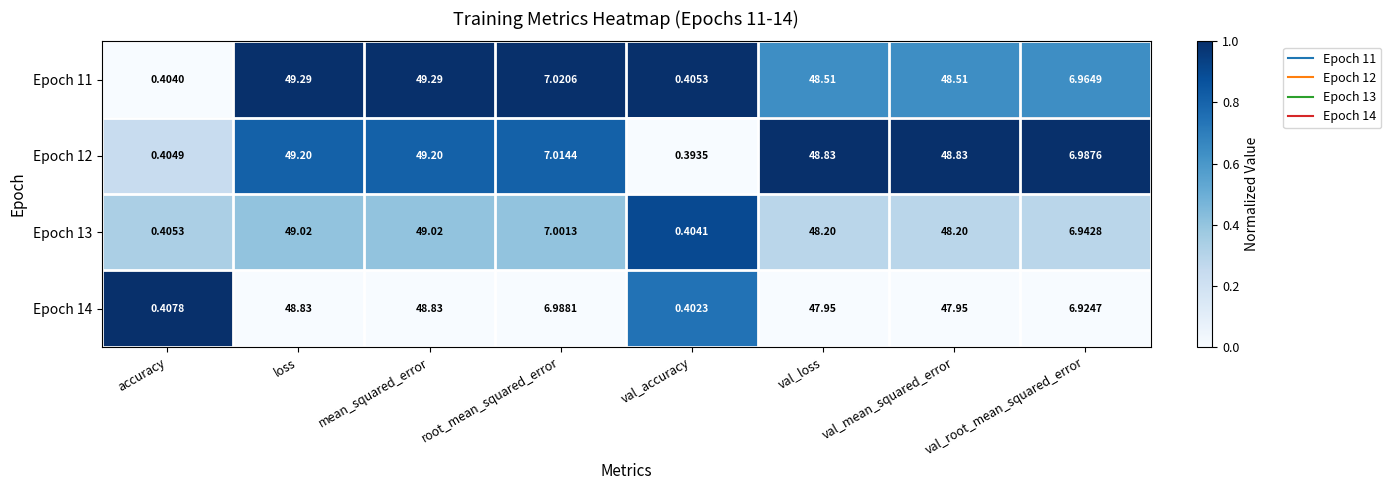

Is the value of Epoch 13 at val_accuracy greater than the value of Epoch 12 at val_root_mean_squared_error?

No